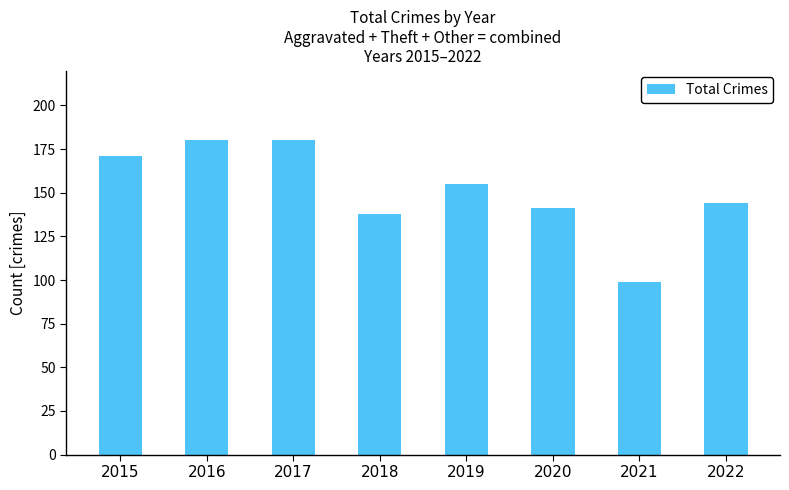

What is the sum of all values?

1208